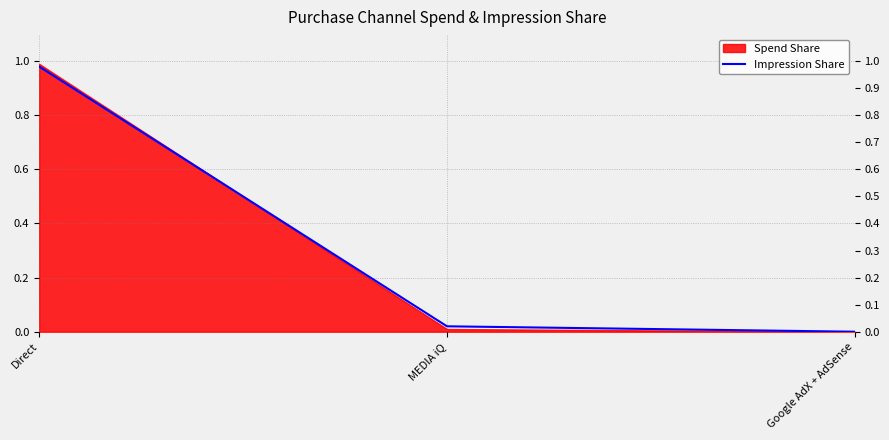

Reading left to right, transcribe all the data shown in this chart.

Direct=1.0	MEDIA iQ=0.0	Google AdX + AdSense=0.0